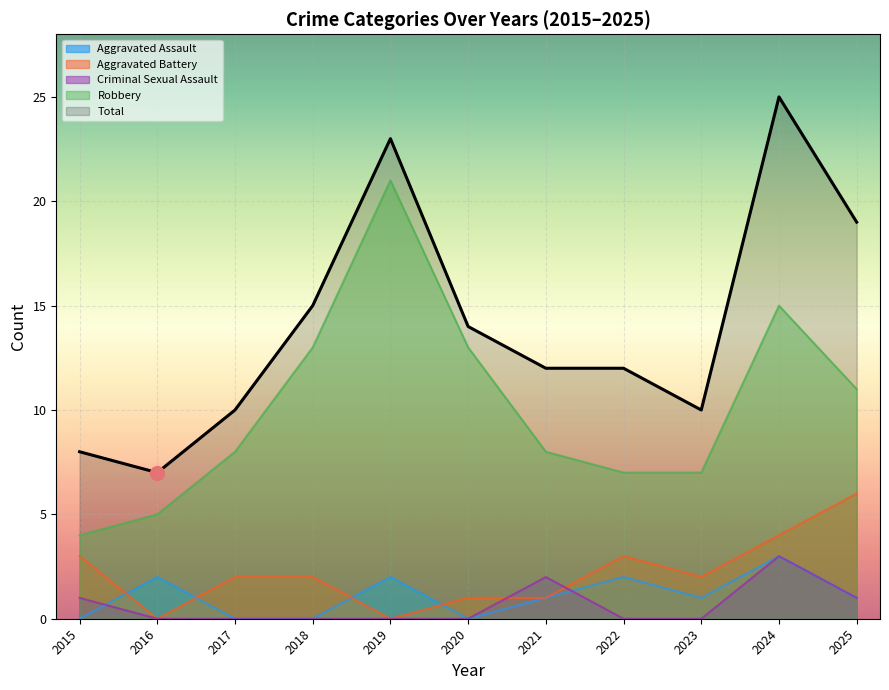

What is the greatest value displayed?

25